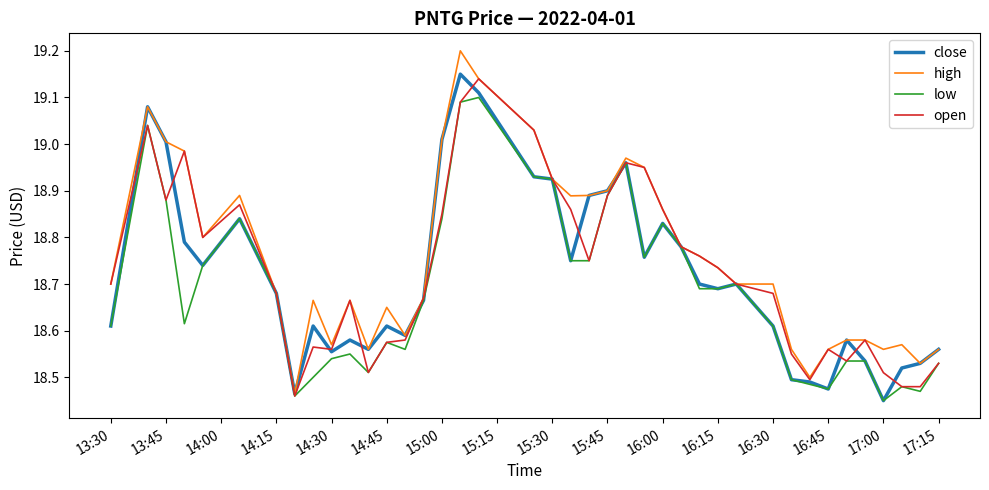

What are all the series names shown in the legend?

close, high, low, open